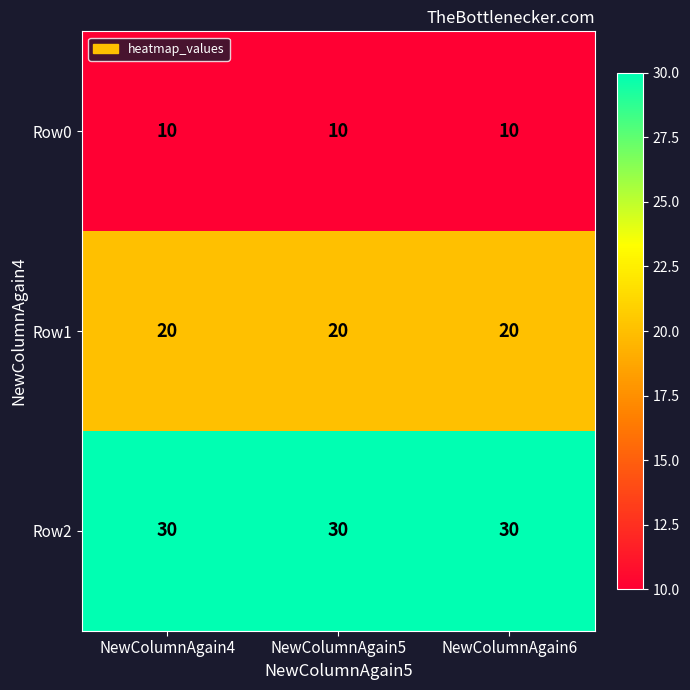

What is the minimum value shown in the chart?

10